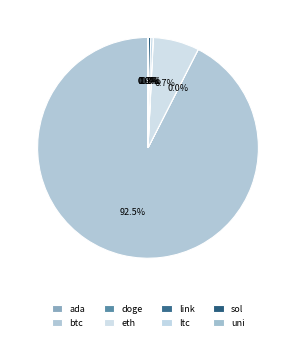

Does any single category account for the majority?

Yes